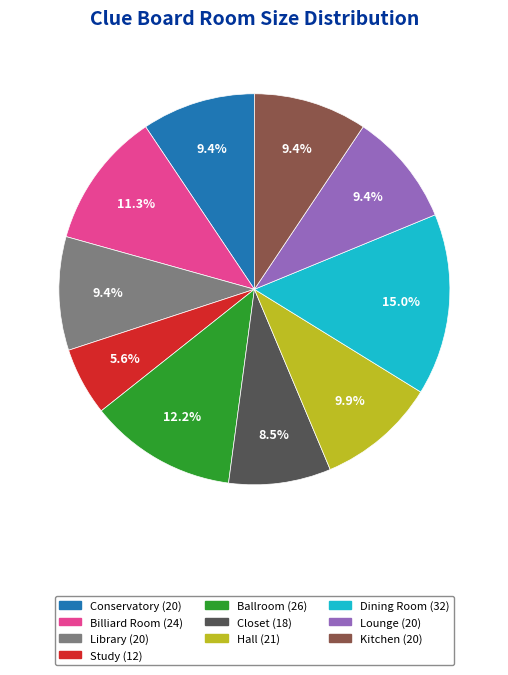

To the nearest percent, what portion does Billiard Room represent?

11%